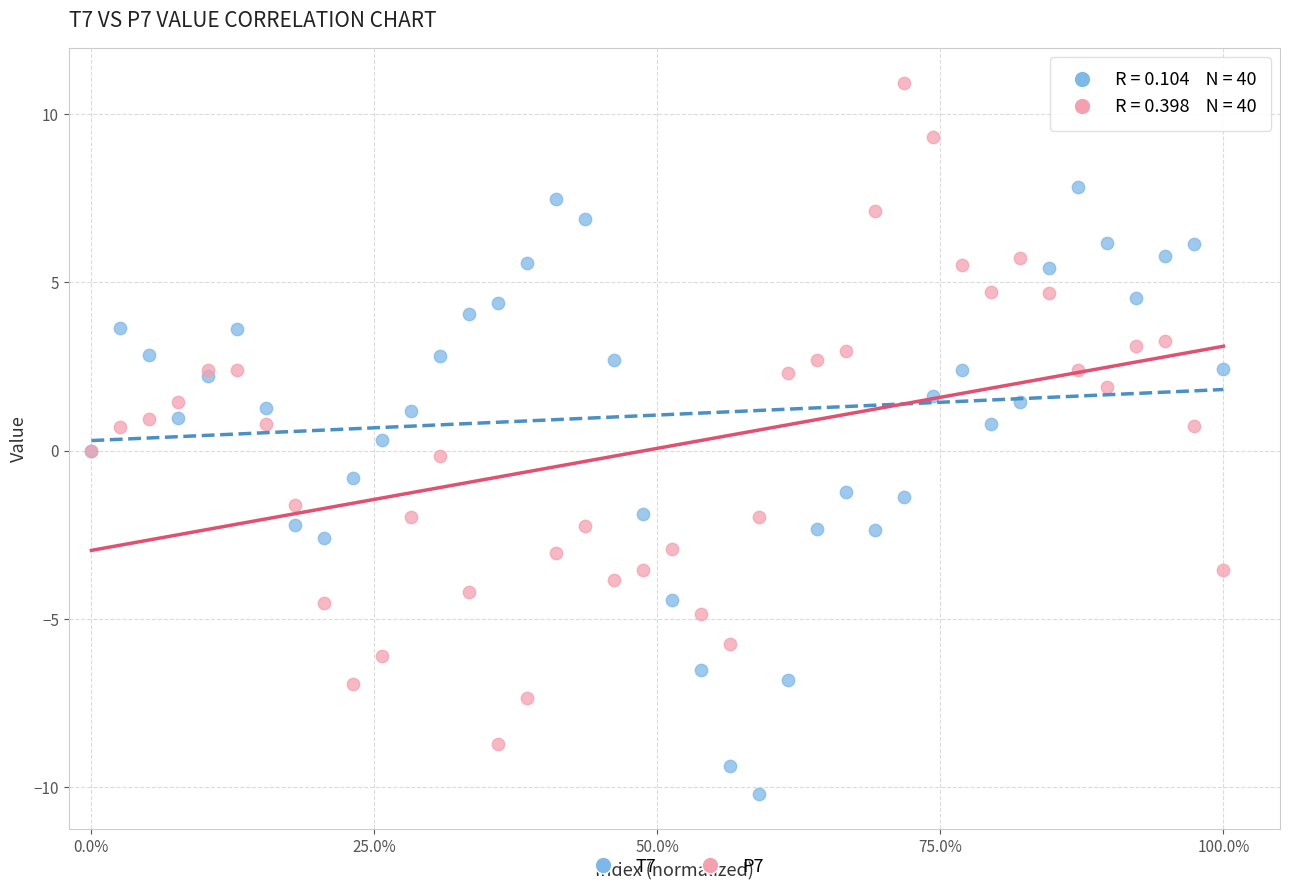

Which series reaches the minimum Y coordinate?

T7